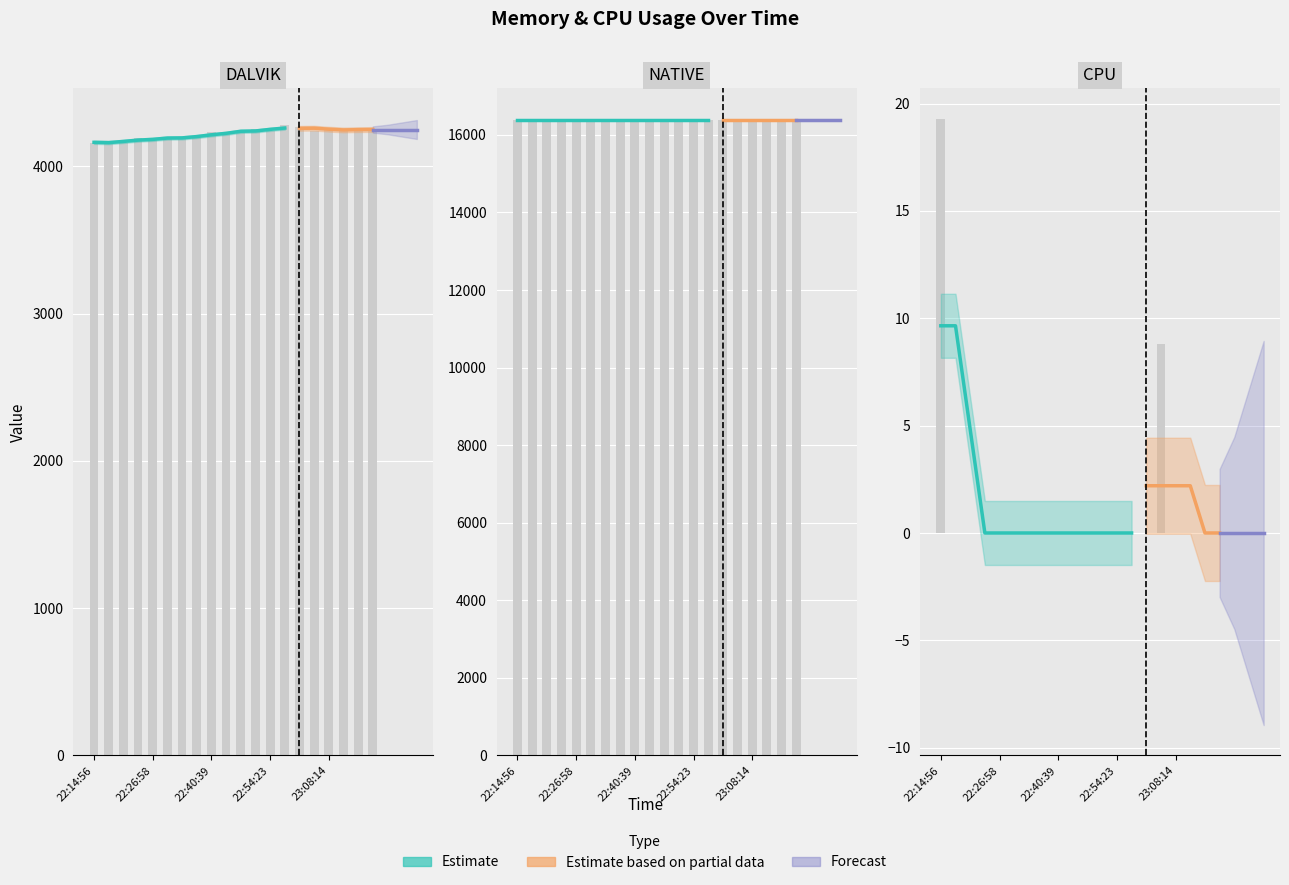

The value of DALVIK at 22:17:29 is 4168.0. True or false?

True